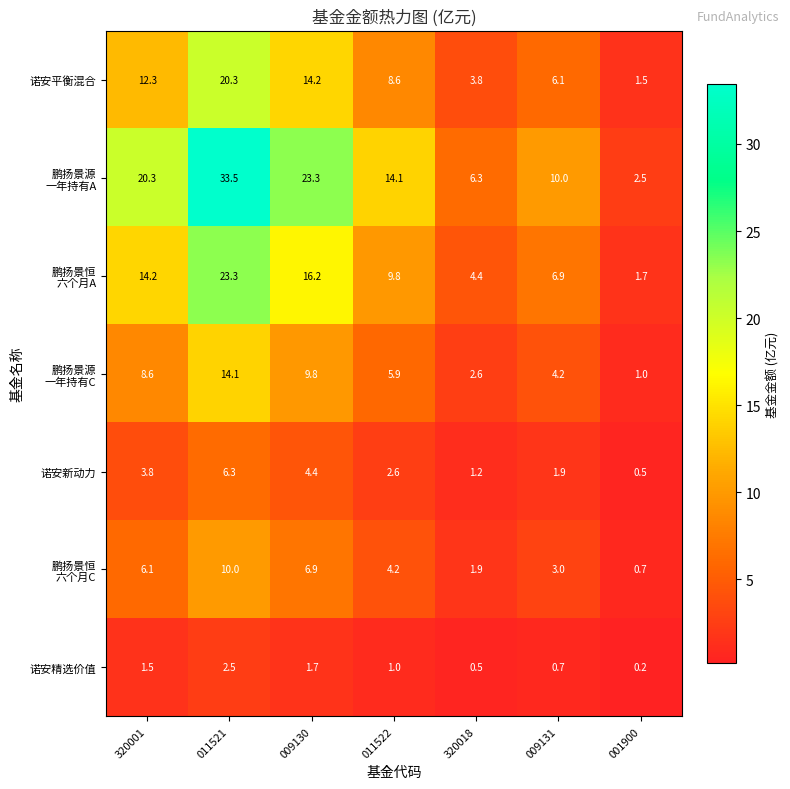

What is the sum of the 诺安精选价值 values at 009130 and 011521?

4.2